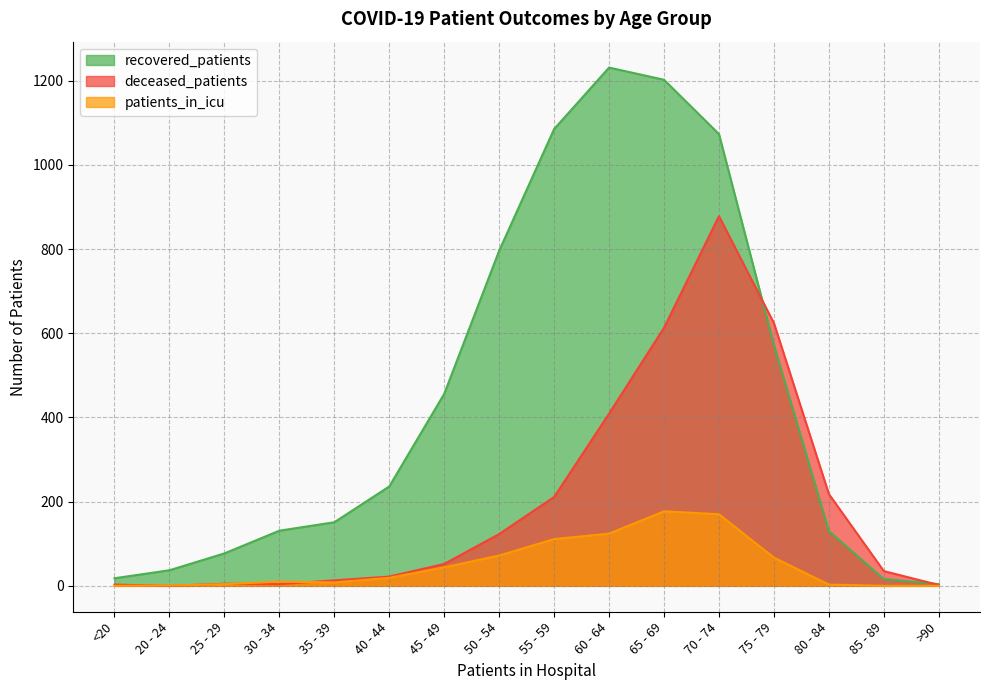

True or false: recovered_patients and patients_in_icu cross at least once.

False